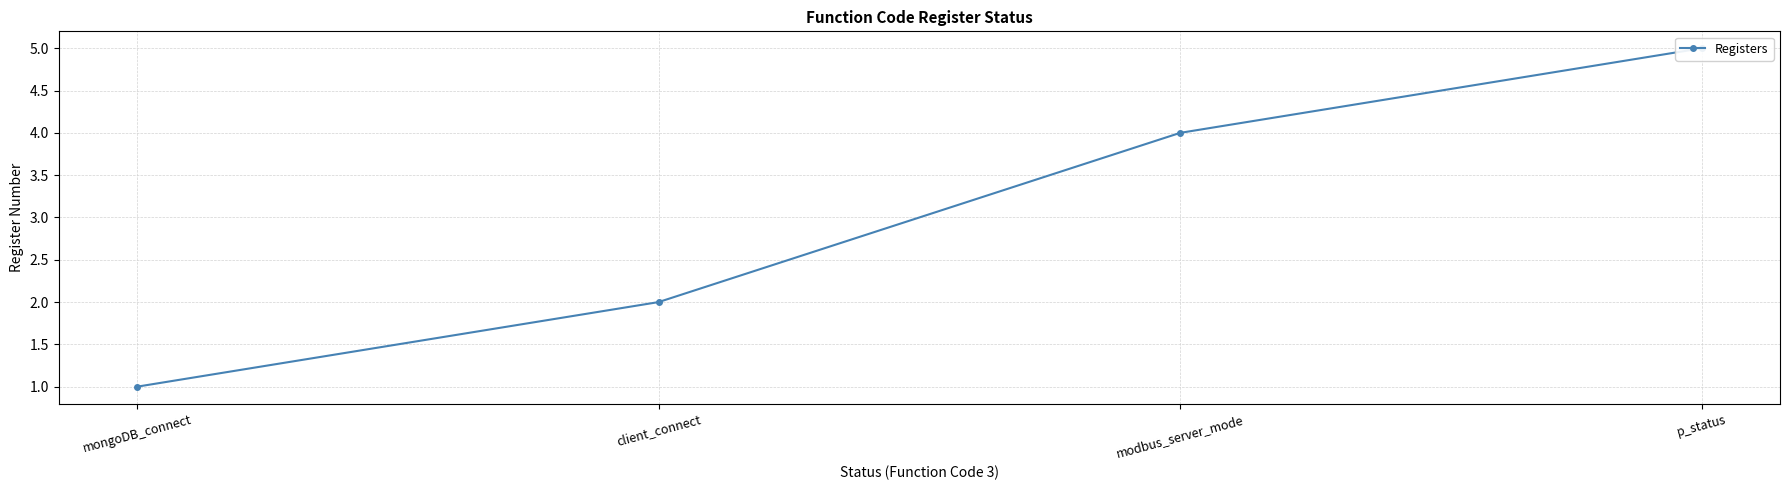

Rank the categories by value from highest to lowest.

p_status, modbus_server_mode, client_connect, mongoDB_connect